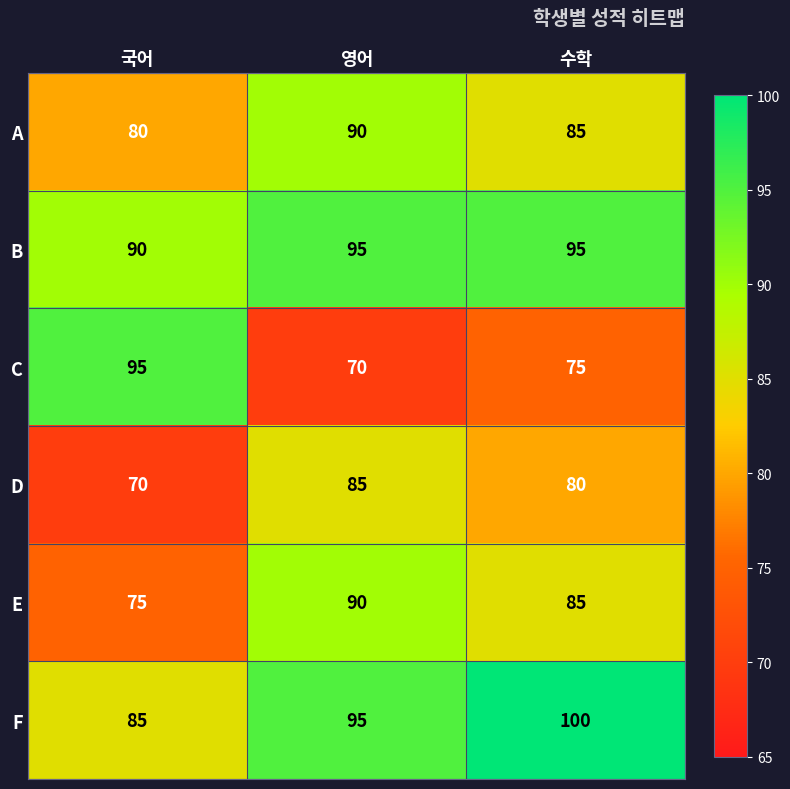

Which series changed the most between 국어 and 수학?

C